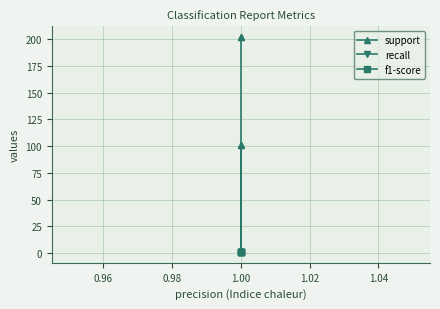

What is the value of the recall point at the 5th from the left?

1